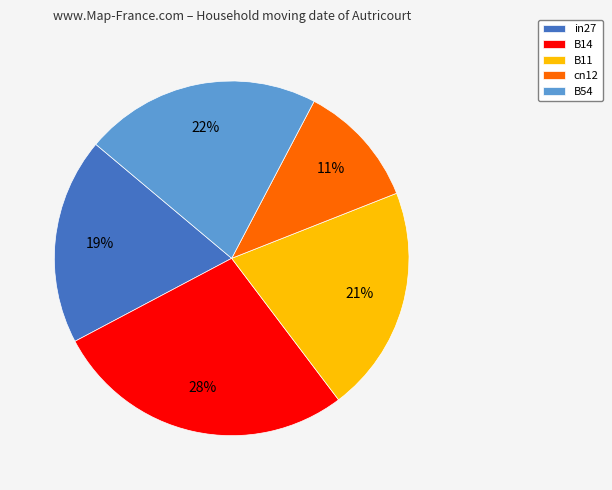

Is there any slice that represents more than half of the pie?

No